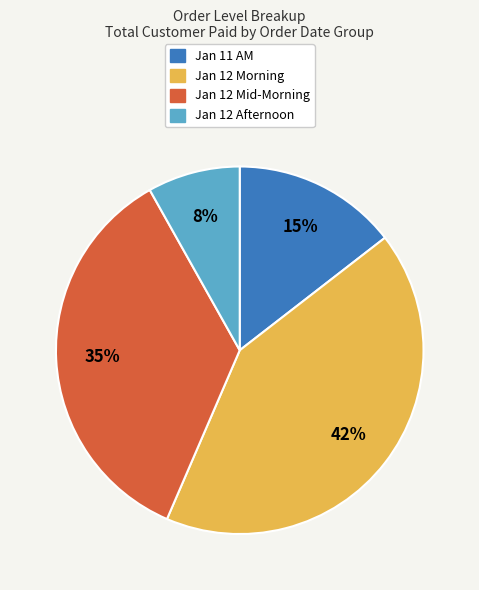

Is there any slice that represents more than half of the pie?

No